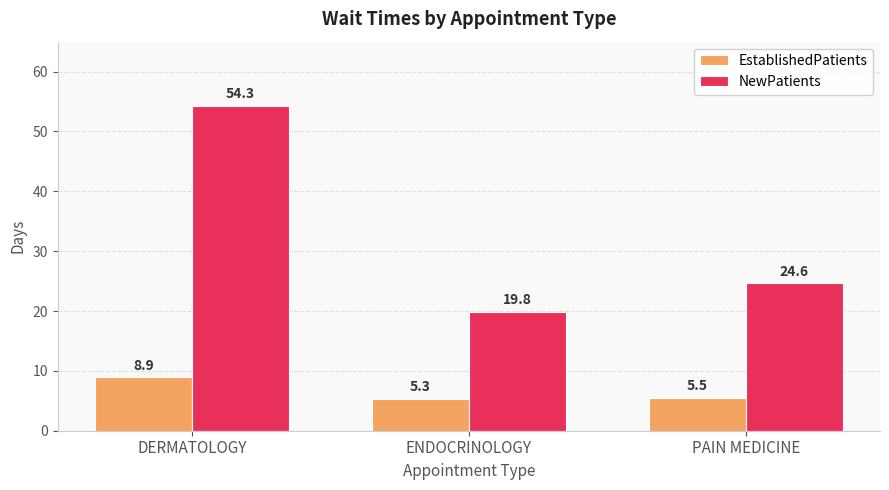

The value of EstablishedPatients at PAIN MEDICINE is 8.1. True or false?

False